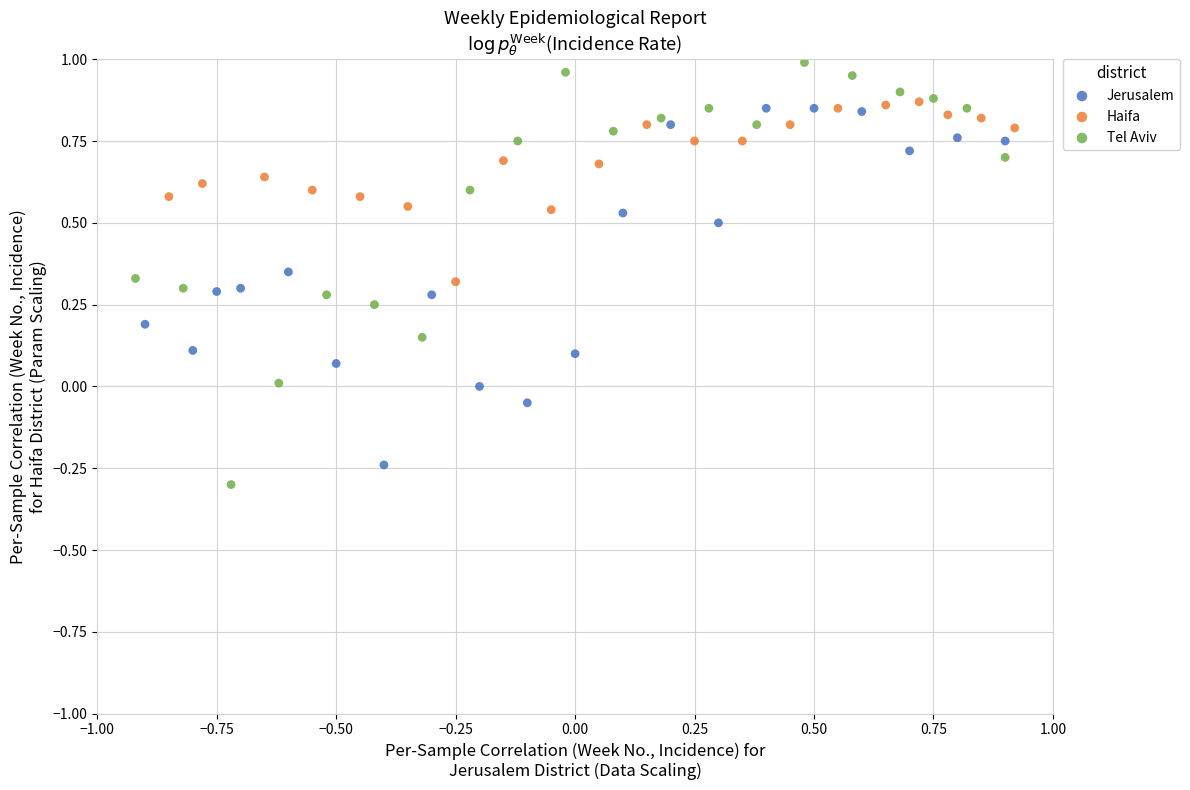

Which series has the widest spread of Y values?

Tel Aviv